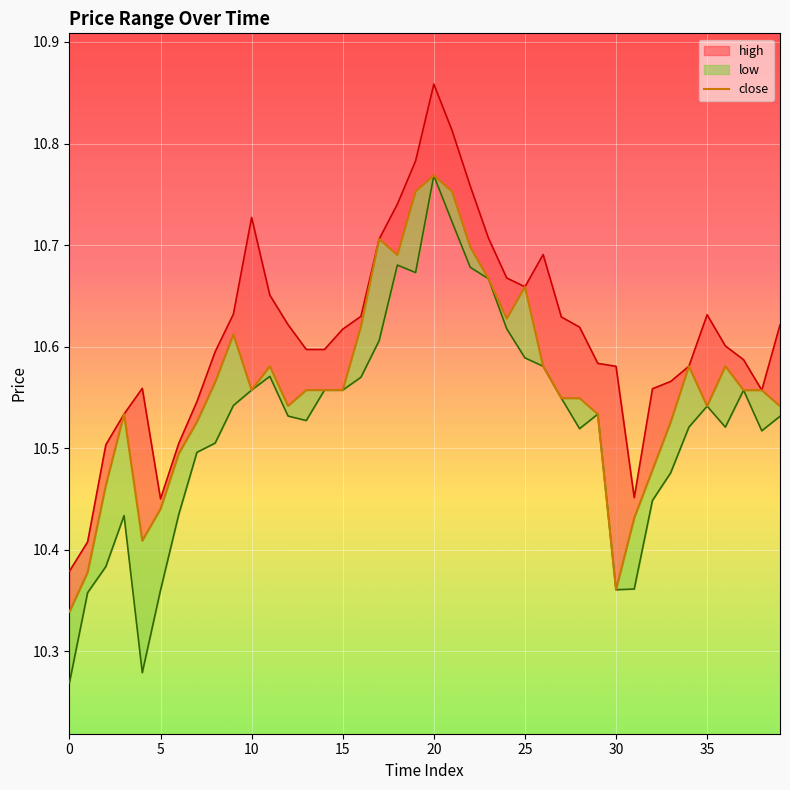

Rank the series at 21 from lowest to highest value.

low, close, high